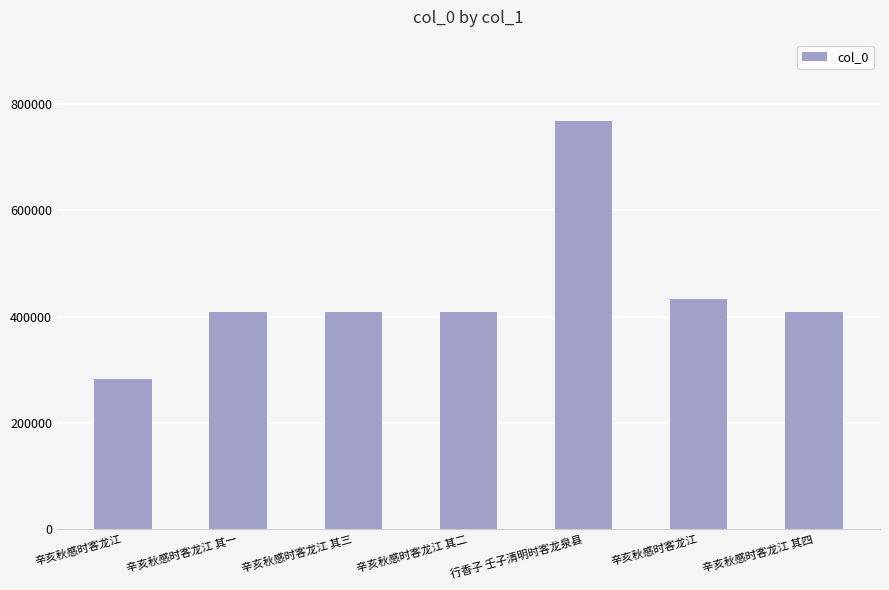

Reading left to right, what are all the values shown in this chart?

281905	407920	407922	407921	766873	432744	407923